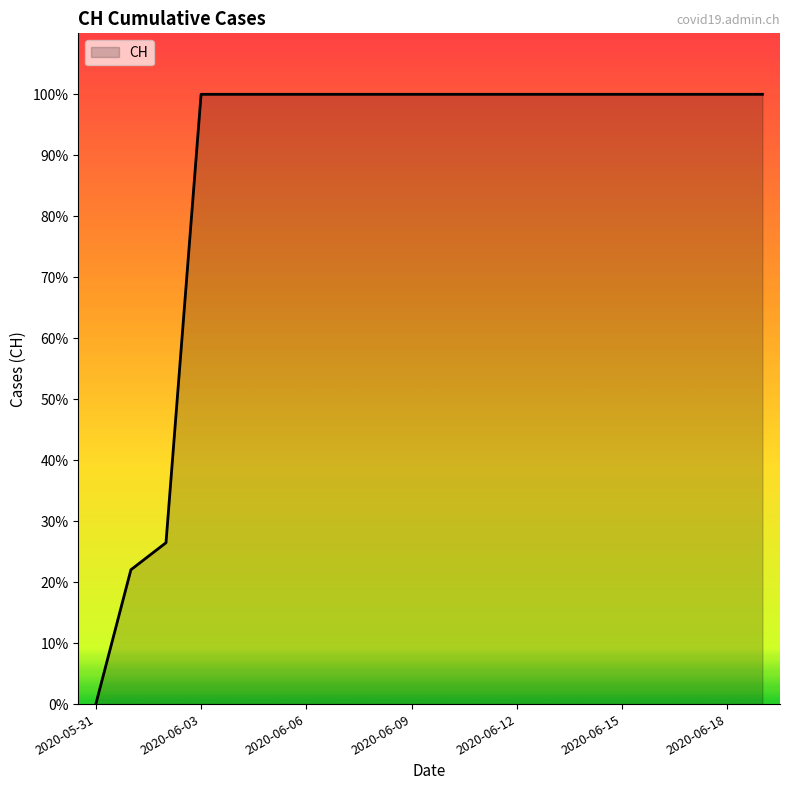

Where is the data nearest to the value 315?

2020-06-02